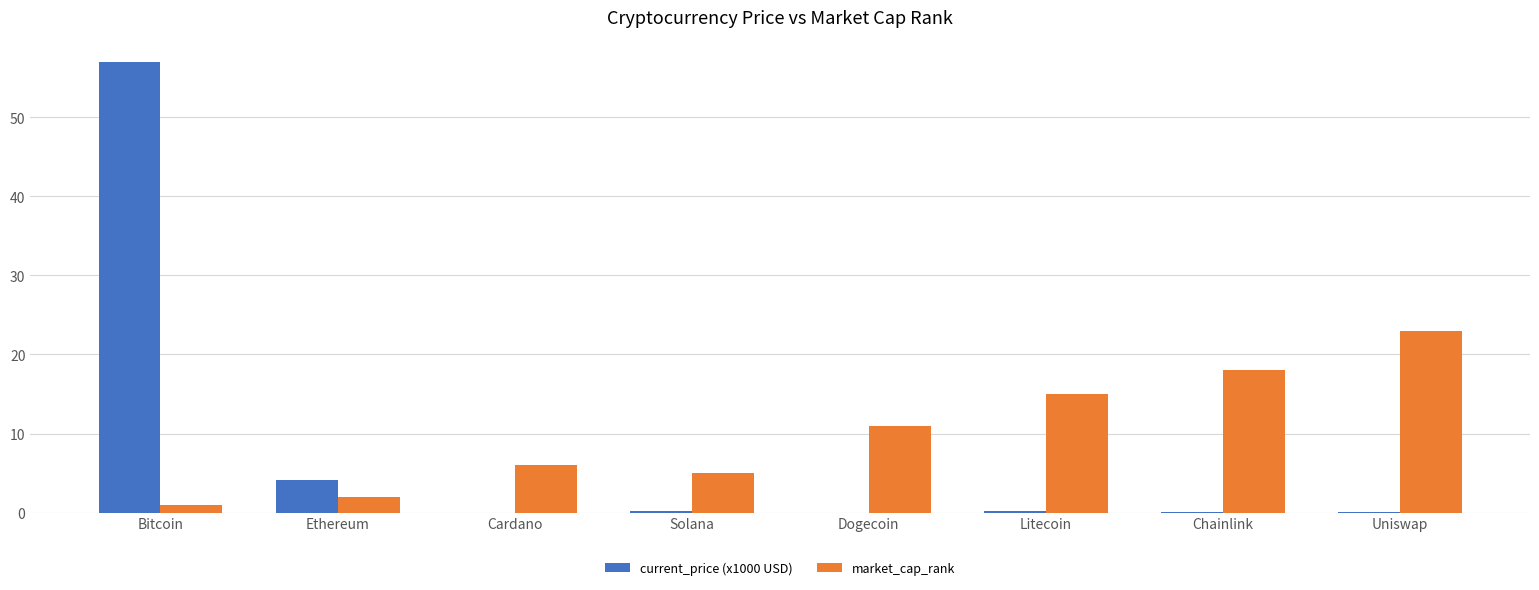

Where is current_price (x1000 USD) nearest to the value 28?

Ethereum